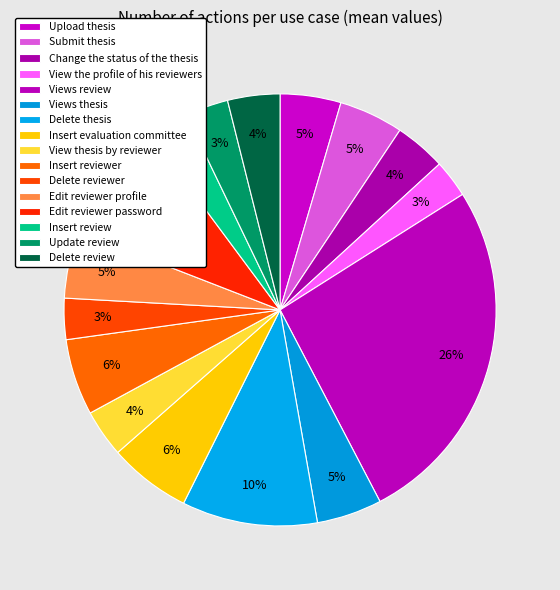

What is the ratio of the value at Edit reviewer profile to the value at Delete review?

1.3